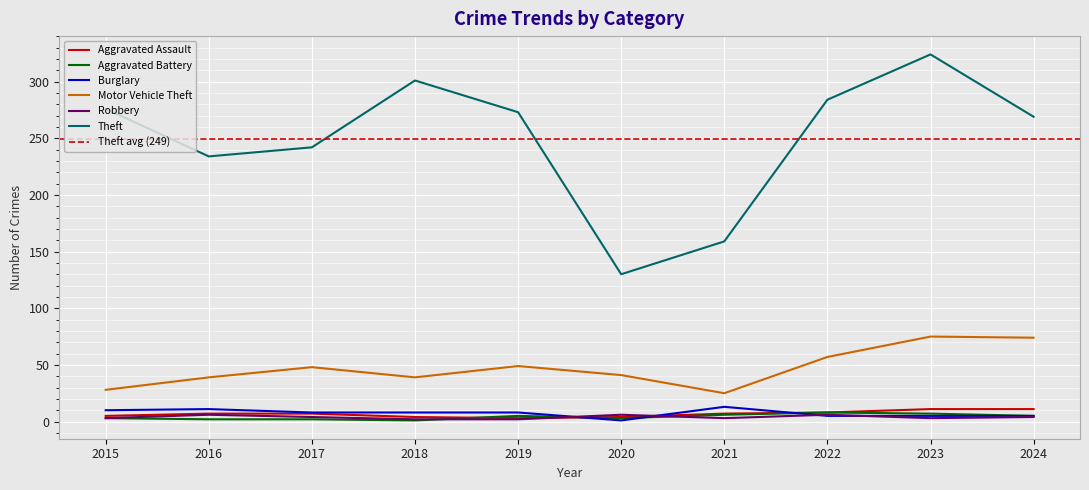

What are all the series names shown in the legend?

Aggravated Assault, Aggravated Battery, Burglary, Motor Vehicle Theft, Robbery, Theft